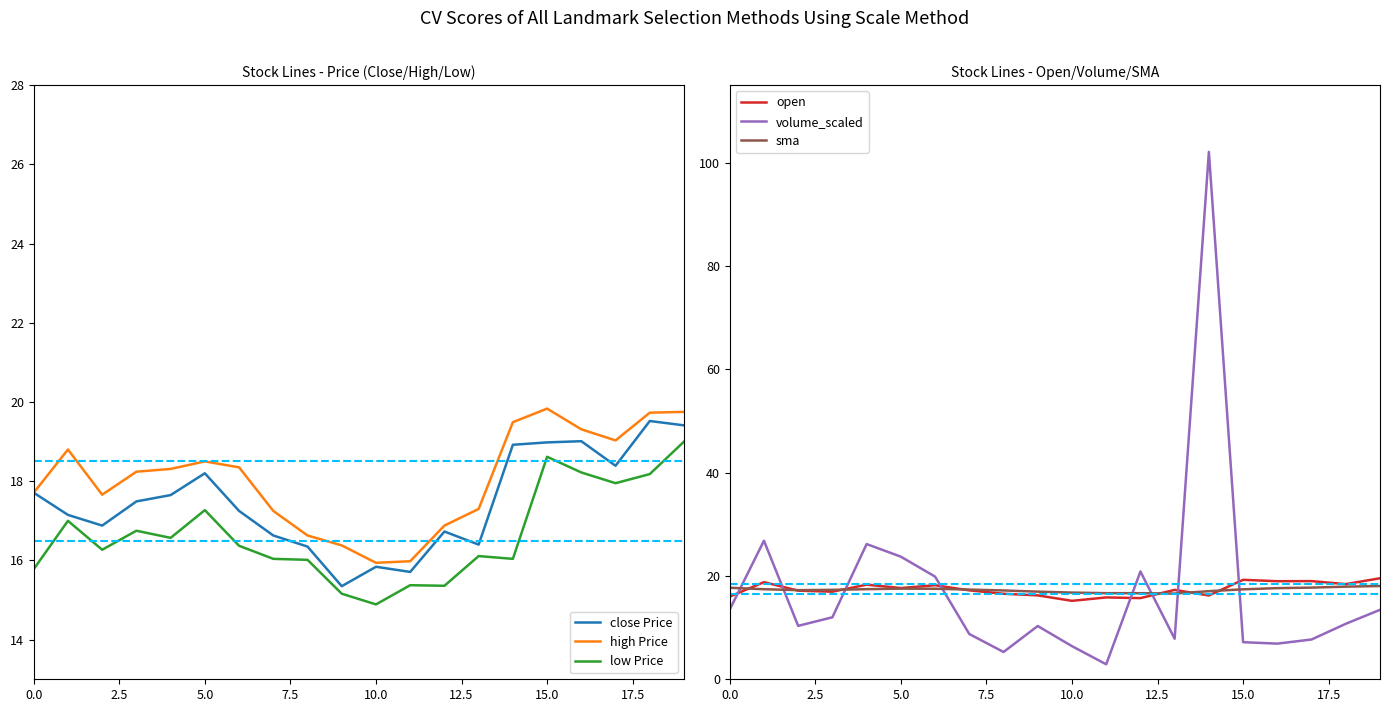

True or false: high Price has more than 2 points higher than both neighbors.

True